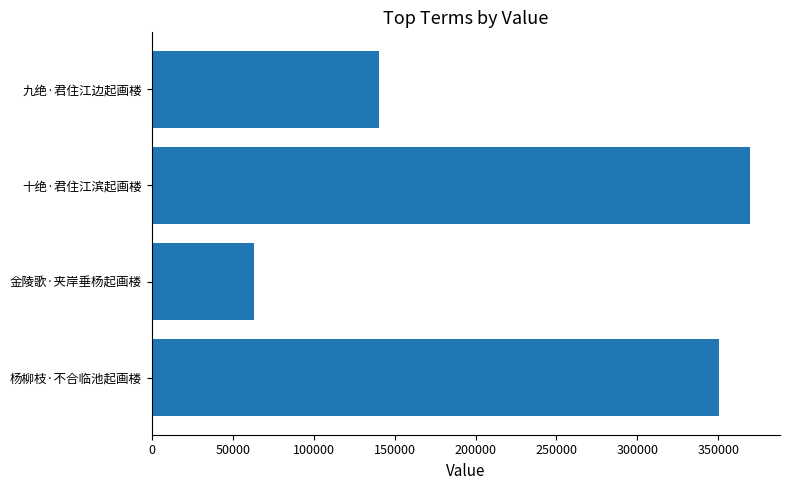

What is the minimum value shown in the chart?

62916